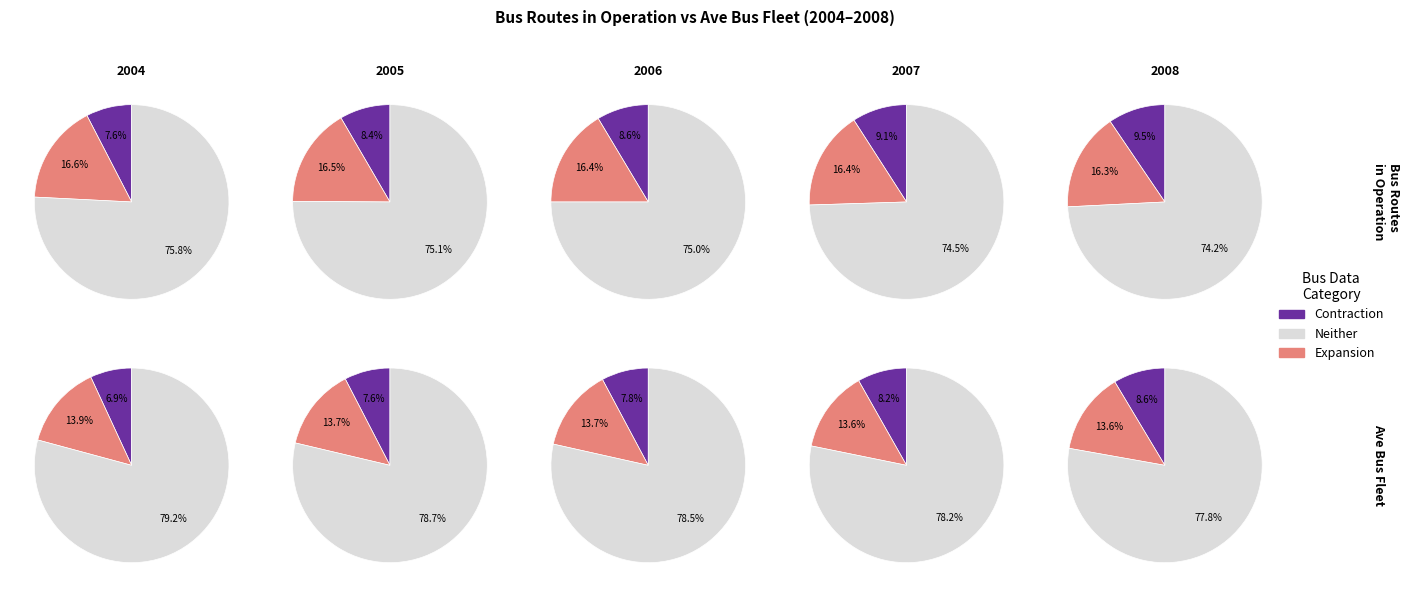

Is it true that 2010 is 6% of the pie?

False